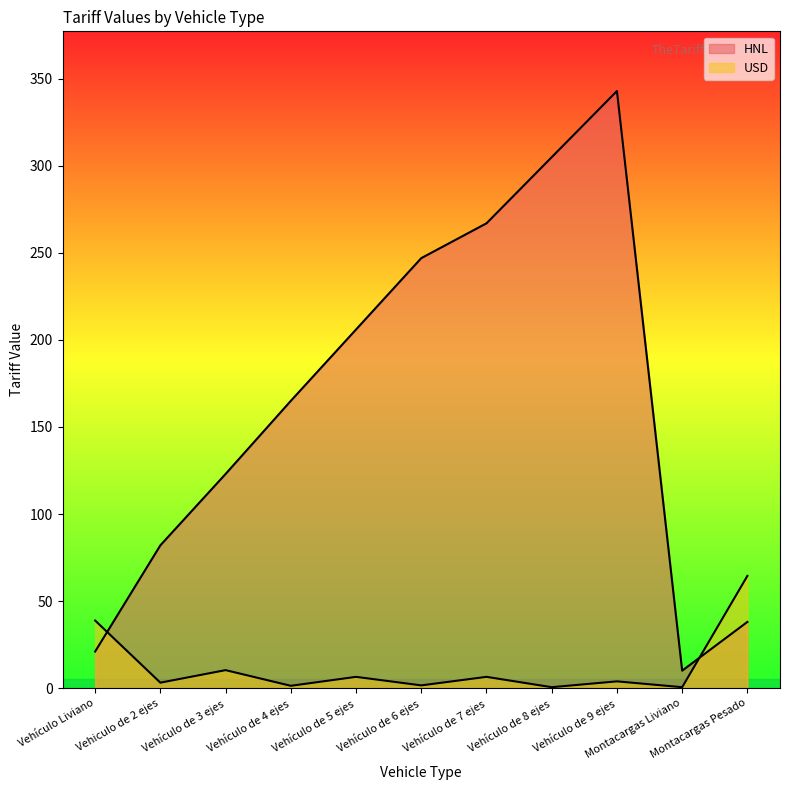

Rank the series at Vehículo de 3 ejes from highest to lowest value.

HNL, USD